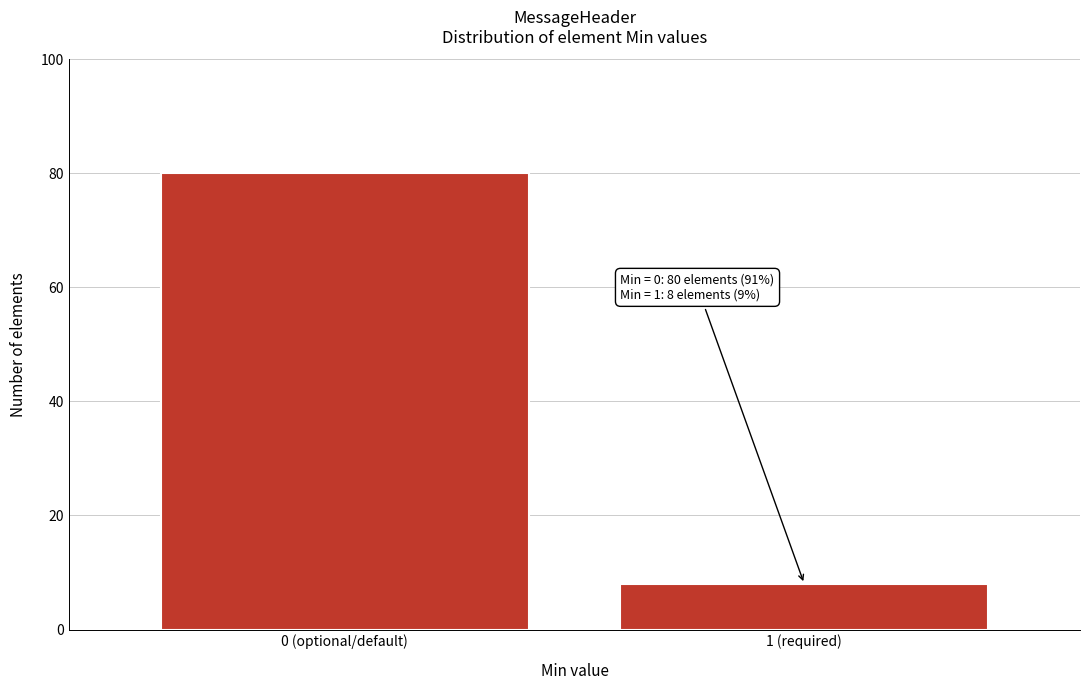

Reading left to right, list all the values displayed in this chart.

80	8